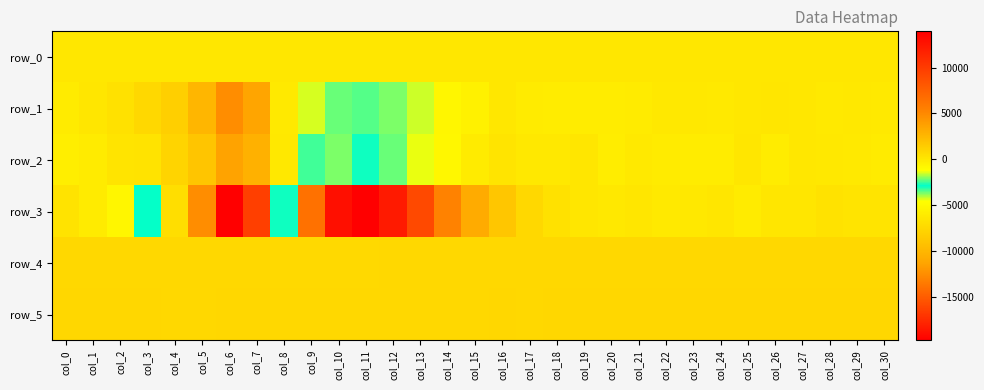

Reading left to right, transcribe all the data shown in this chart.

row_0: 45.8	45.8	45.9	45.9	46.0	46.1	46.1	46.1	46.2	46.2	46.3	46.4	46.4	46.4	46.5	46.5	46.6	46.7	46.7	46.7	46.8	46.8	46.9	47.0	47.0	47.0	47.1	47.1	47.2	47.3	47.3
row_1: -145.0	107.0	364.0	838.0	1323.0	2616.0	4799.0	3564.0	-81.0	-1478.0	-2214.0	-2299.0	-2067.0	-1498.0	-758.0	-451.0	47.0	-115.0	-243.0	-213.0	-209.0	-168.0	-3.0	-42.0	-83.0	43.0	85.0	24.0	-50.0	-23.0	-95.0
row_2: -325.0	-126.0	171.0	235.0	1047.0	1841.0	3602.0	2890.0	-39.0	-2467.0	-3665.0	-2786.0	-2214.0	-1353.0	-820.0	-175.0	190.0	15.0	1.0	90.0	-260.0	-97.0	-130.0	-192.0	-198.0	131.0	-191.0	49.0	-32.0	-59.0	-136.0
row_3: 246.0	-127.0	-713.0	-2910.0	-7013.0	-12508.0	-19699.0	-16457.0	-2961.0	6395.0	12872.0	13949.0	12140.0	9045.0	5371.0	3217.0	1730.0	845.0	363.0	139.0	-5.0	99.0	-51.0	10.0	85.0	-120.0	118.0	125.0	314.0	197.0	202.0
row_4: 855.0	848.0	848.0	851.0	849.0	841.0	834.0	838.0	799.0	777.0	787.0	789.0	817.0	849.0	853.0	845.0	857.0	854.0	852.0	852.0	852.0	854.0	854.0	855.0	855.0	852.0	848.0	852.0	855.0	854.0	854.0
row_5: 875.0	874.0	873.0	872.0	865.0	864.0	885.0	871.0	855.0	844.0	842.0	835.0	843.0	853.0	860.0	865.0	872.0	867.0	871.0	875.0	875.0	874.0	875.0	876.0	873.0	871.0	874.0	875.0	877.0	872.0	872.0